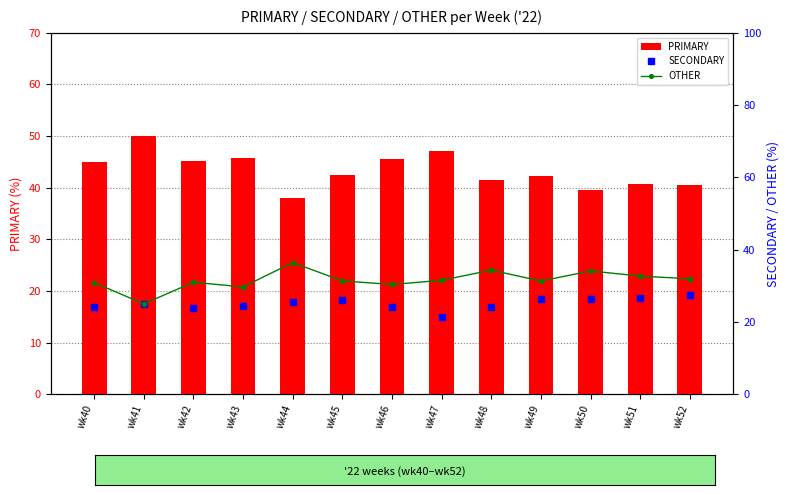

Rank the series by their maximum value, from highest to lowest.

PRIMARY, OTHER, SECONDARY